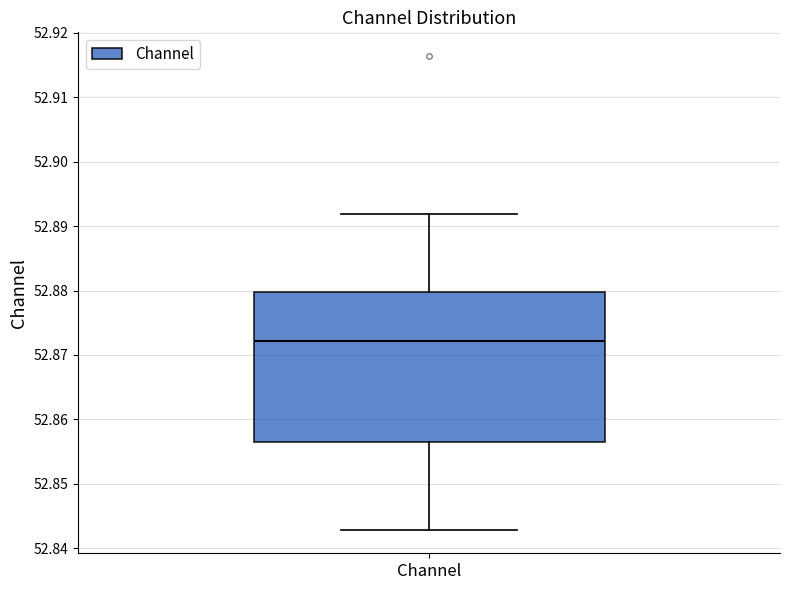

Read this box plot against the y-axis: the position of the median line, the range covered by the box, and the ends of both whiskers. The values are not printed on the chart, so give them approximately, as read against the axis.

median 52.872, box 52.856 to 52.880, whiskers 52.843 to 52.892